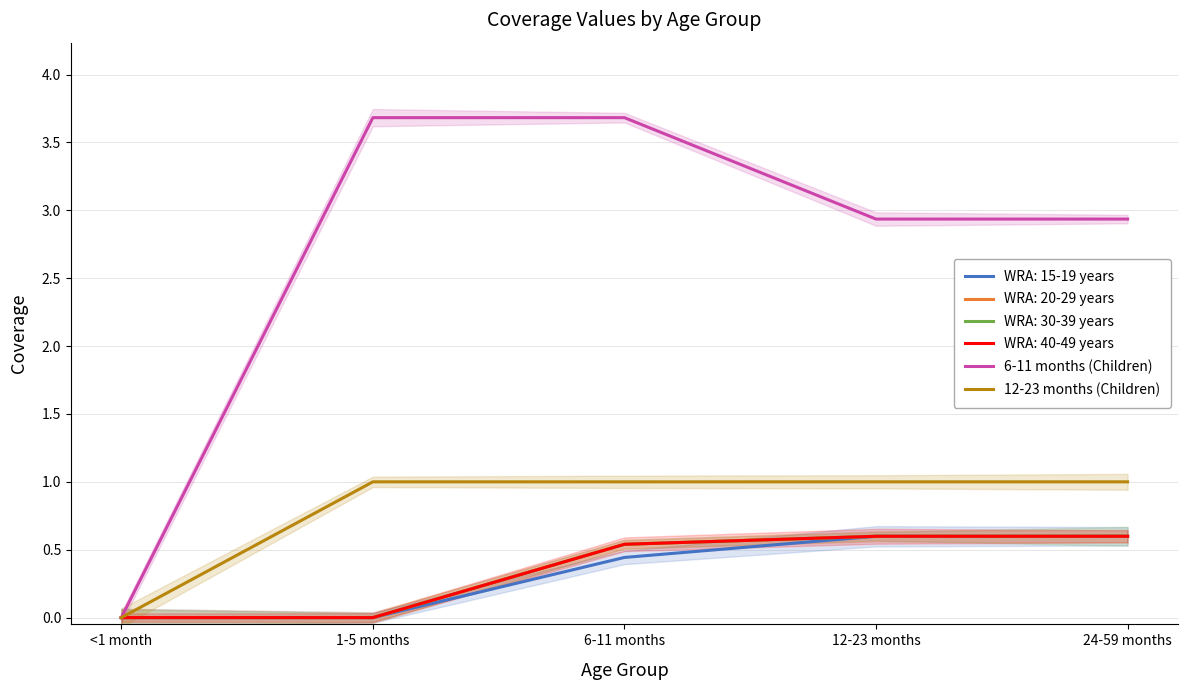

True or false: 6-11 months (Children) has more than 0 interior local peaks.

False